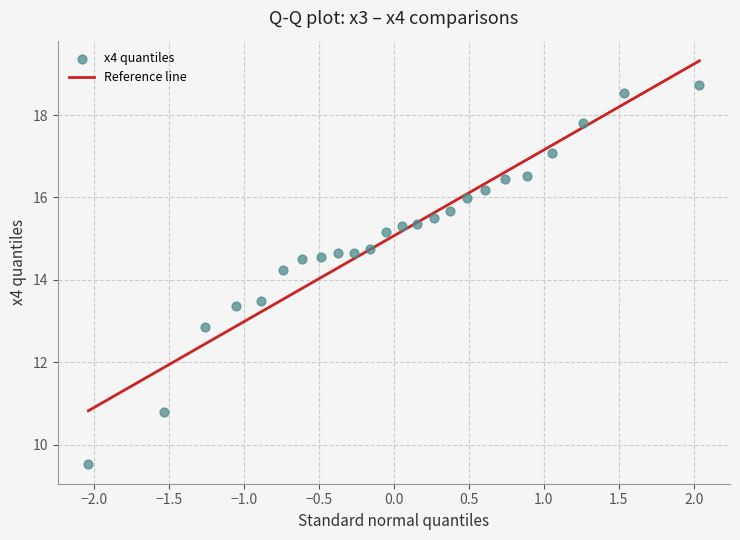

What is the range of X values (max minus min)?

4.1